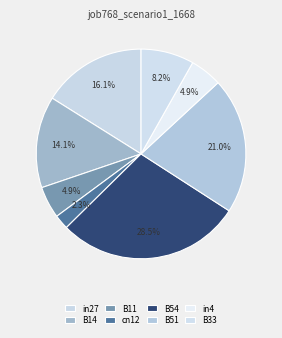

Which category has the biggest portion of the pie?

B54